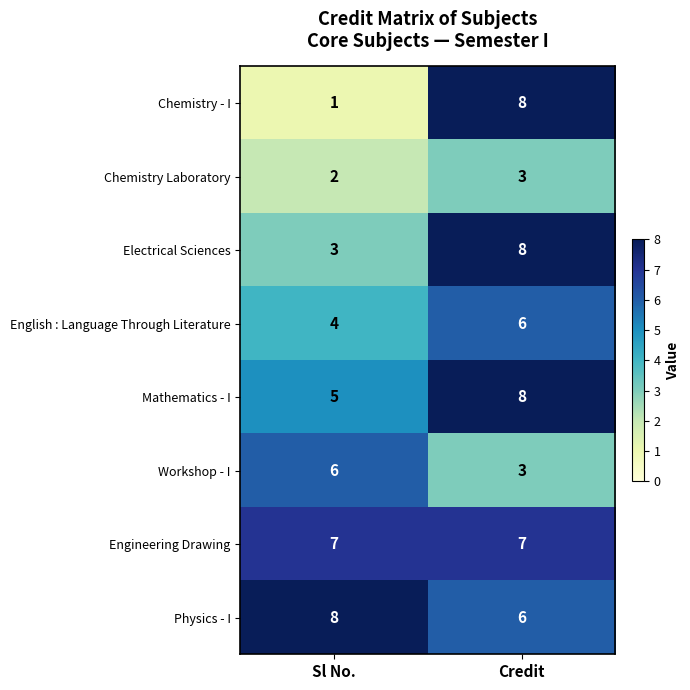

Which series has the widest spread of values?

Chemistry - I